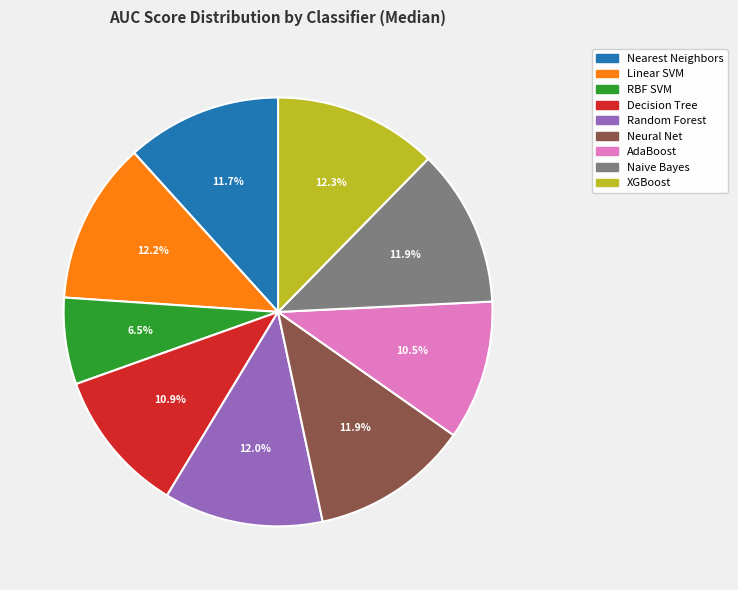

Count the number of slices in the pie.

9